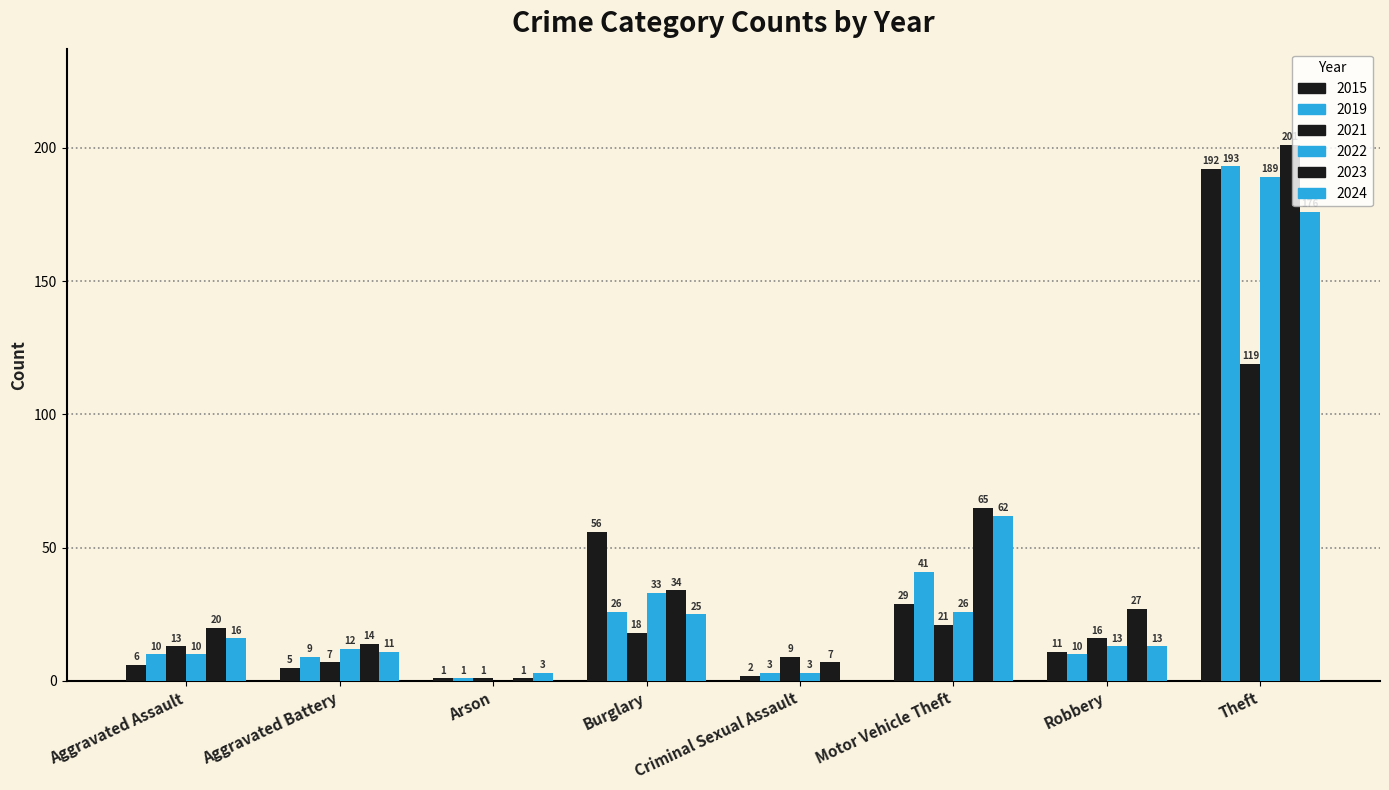

Reading left to right, what are all the values shown in this chart?

2015: Aggravated Assault=6	Aggravated Battery=5	Arson=1	Burglary=56	Criminal Sexual Assault=2	Motor Vehicle Theft=29	Robbery=11	Theft=192
2019: Aggravated Assault=10	Aggravated Battery=9	Arson=1	Burglary=26	Criminal Sexual Assault=3	Motor Vehicle Theft=41	Robbery=10	Theft=193
2021: Aggravated Assault=13	Aggravated Battery=7	Arson=1	Burglary=18	Criminal Sexual Assault=9	Motor Vehicle Theft=21	Robbery=16	Theft=119
2022: Aggravated Assault=10	Aggravated Battery=12	Arson=0	Burglary=33	Criminal Sexual Assault=3	Motor Vehicle Theft=26	Robbery=13	Theft=189
2023: Aggravated Assault=20	Aggravated Battery=14	Arson=1	Burglary=34	Criminal Sexual Assault=7	Motor Vehicle Theft=65	Robbery=27	Theft=201
2024: Aggravated Assault=16	Aggravated Battery=11	Arson=3	Burglary=25	Criminal Sexual Assault=0	Motor Vehicle Theft=62	Robbery=13	Theft=176